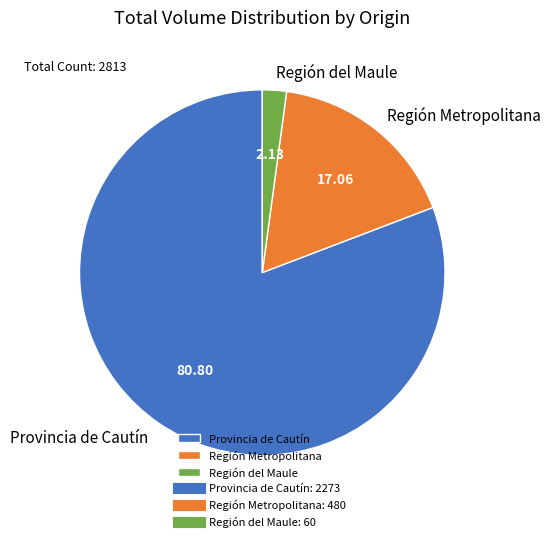

Is the sum of Región Metropolitana and Región del Maule greater than half?

No